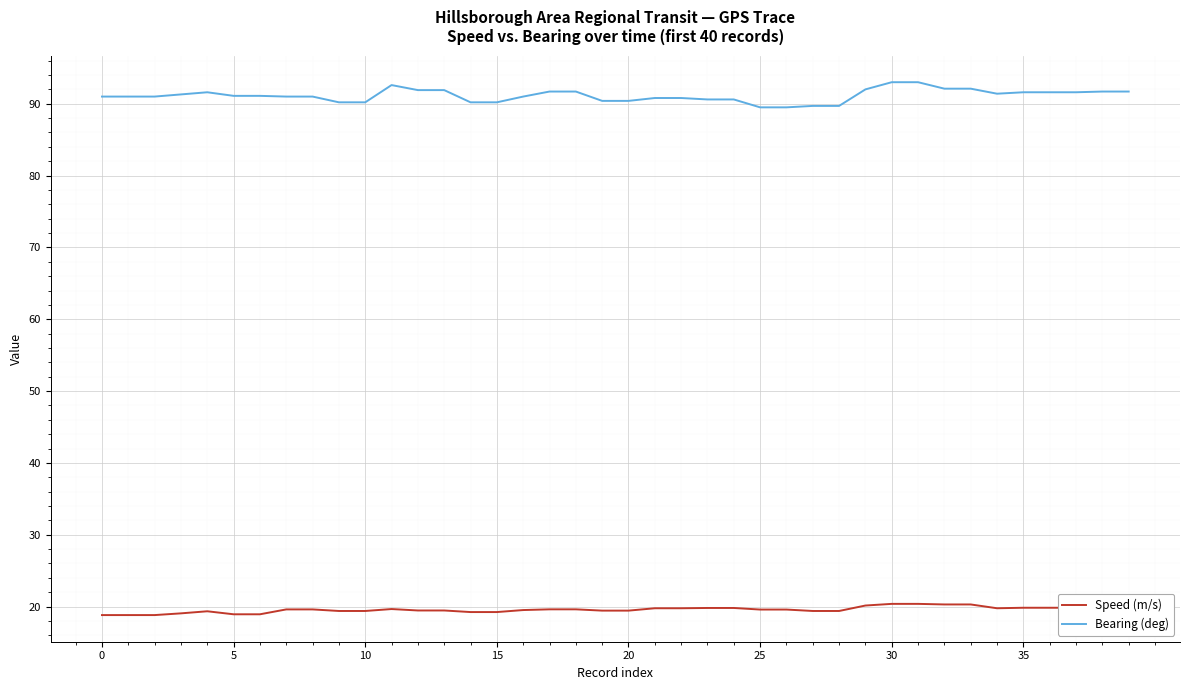

Which series has the widest spread of values?

Bearing (deg)